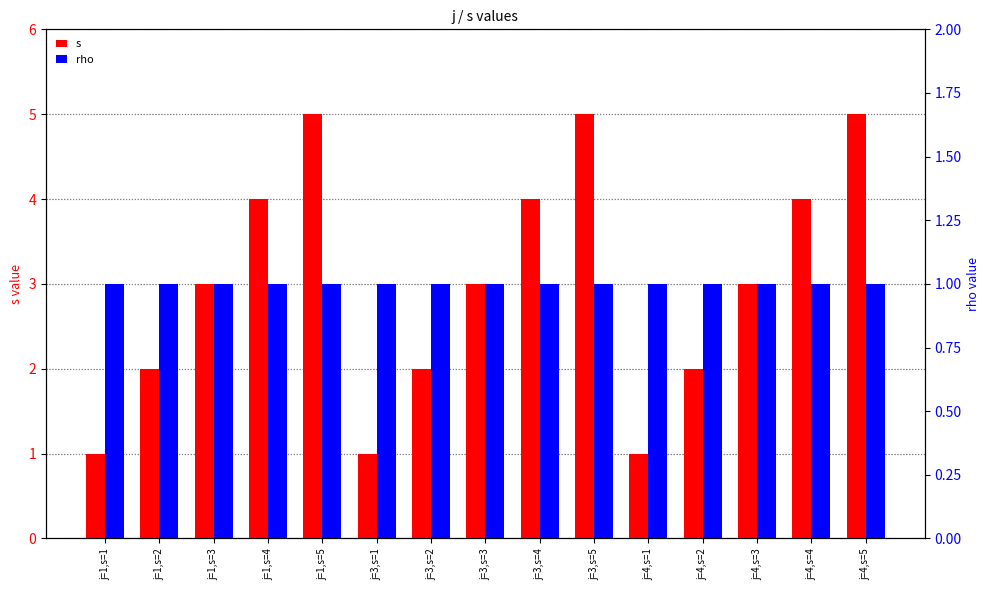

How many values in the s series exceed 3?

6